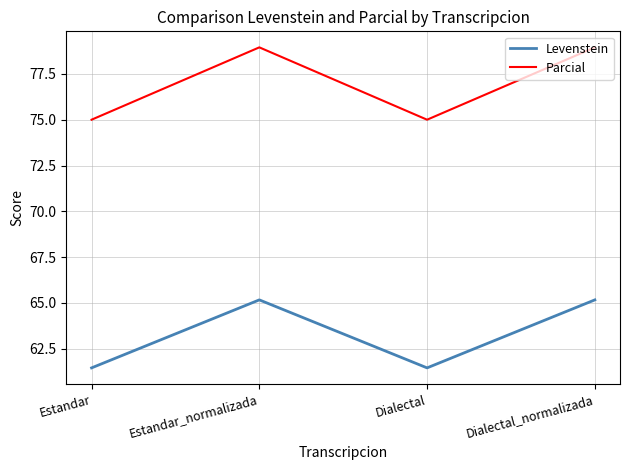

How many series are shown in this chart?

2